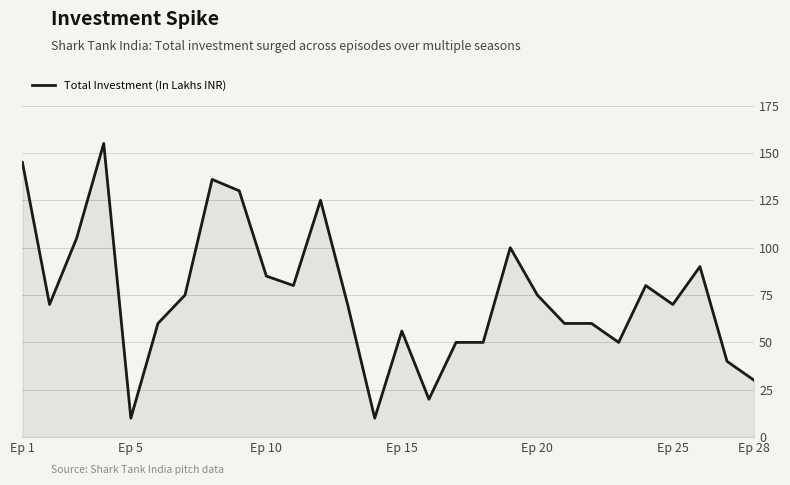

What is the minimum value shown in the chart?

10